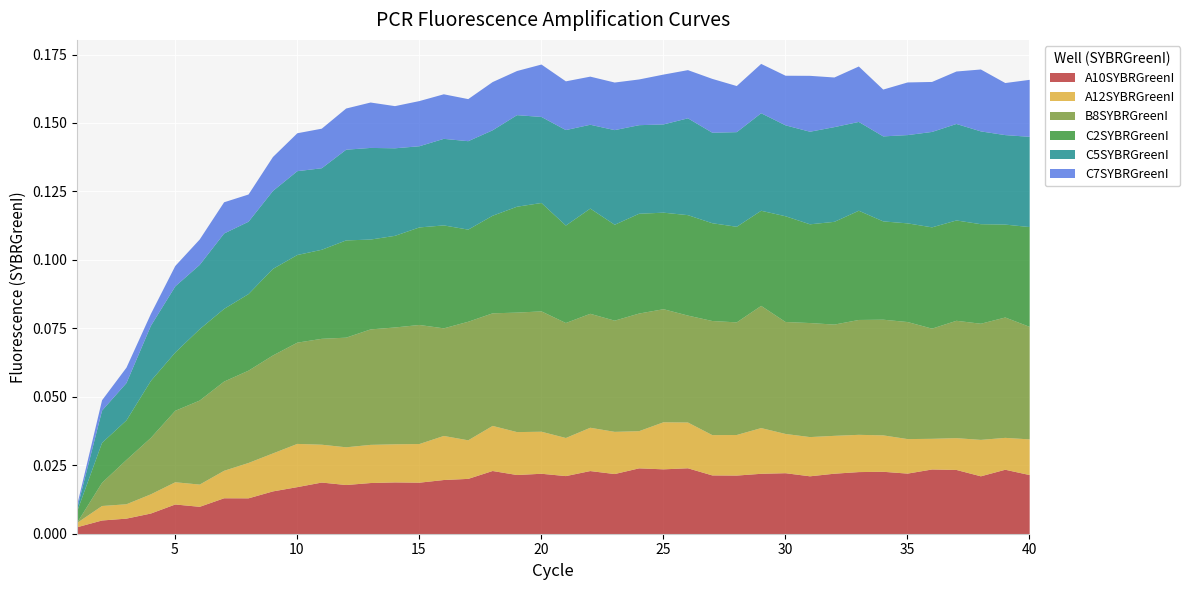

Where is the first local minimum for A10SYBRGreenI?

6